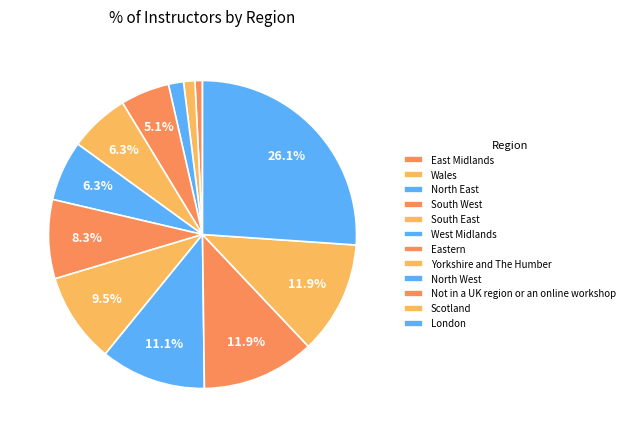

How many segments does this pie chart have?

12